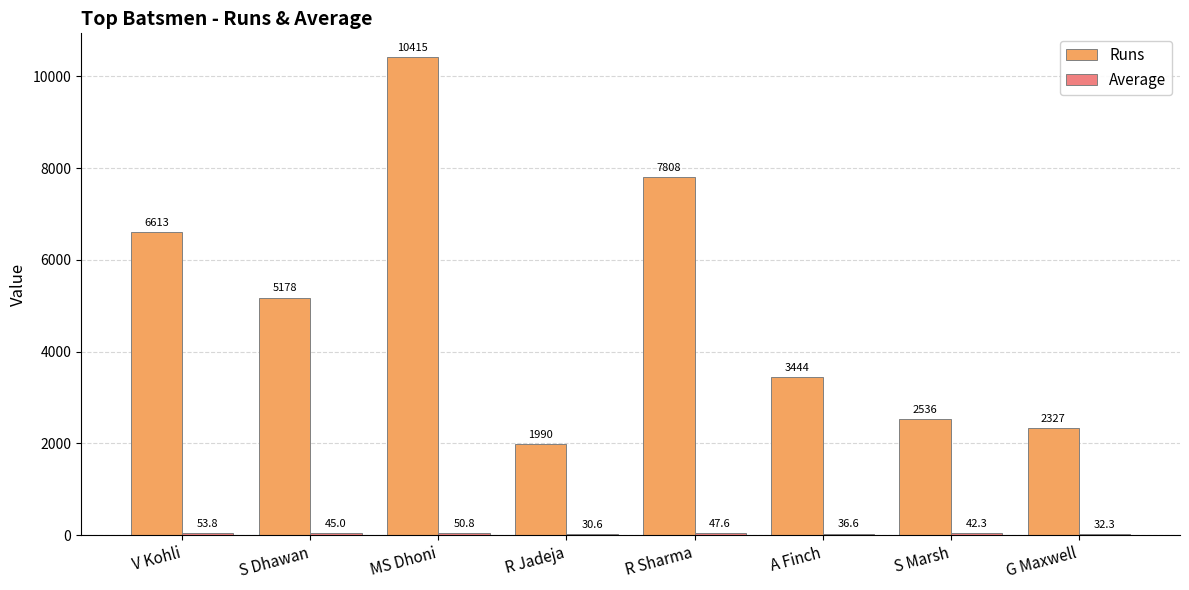

Which category has the highest value in the Runs series?

MS Dhoni